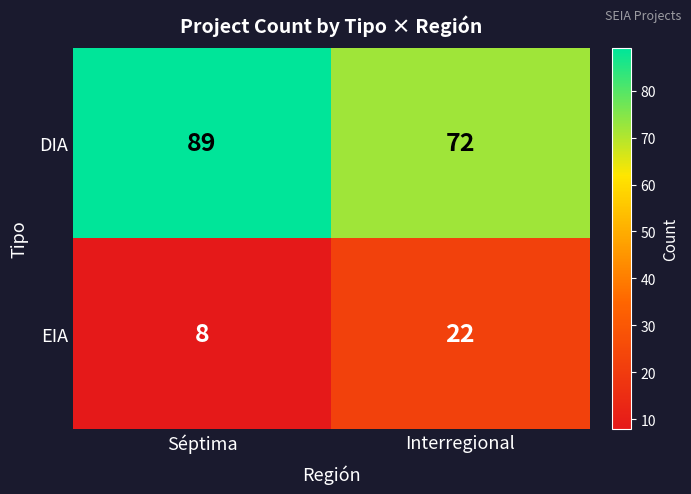

Reading left to right, transcribe all the data shown in this chart.

DIA: Séptima=89	Interregional=72
EIA: Séptima=8	Interregional=22